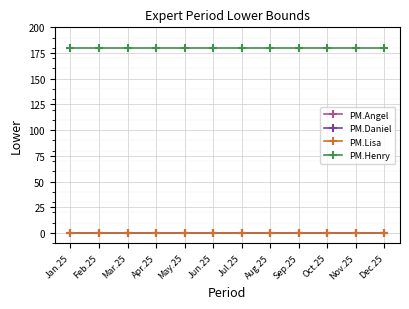

What is the label of the 4th point from the right?

Sep.25